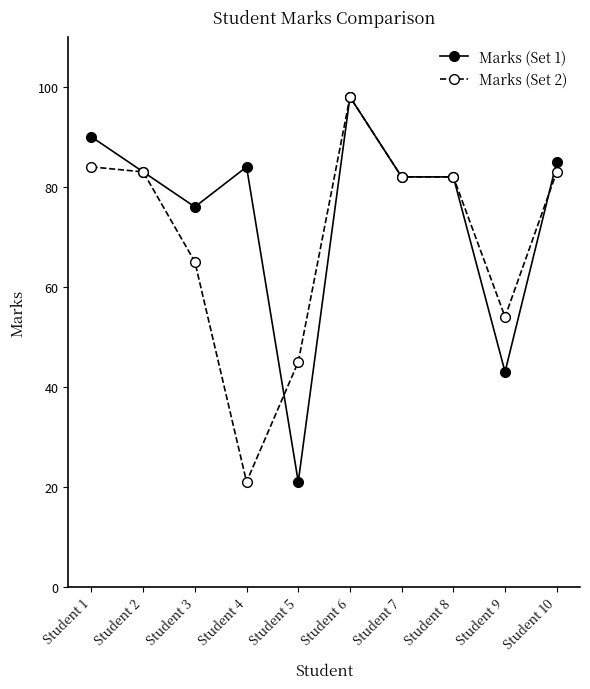

What is the difference between the highest and lowest values at Student 3?

11